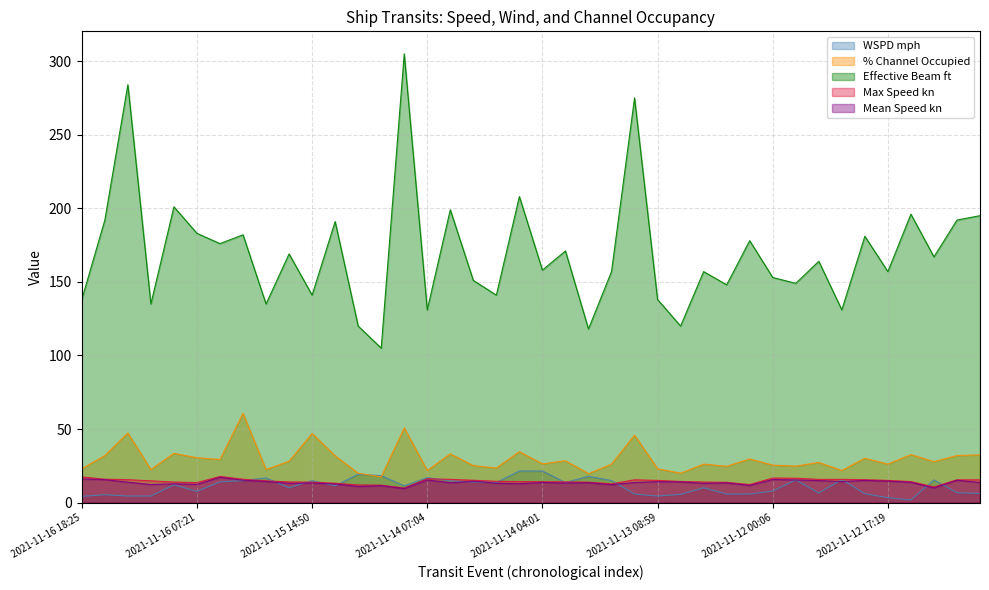

How many interior local peaks does the Max Speed kn series have?

4